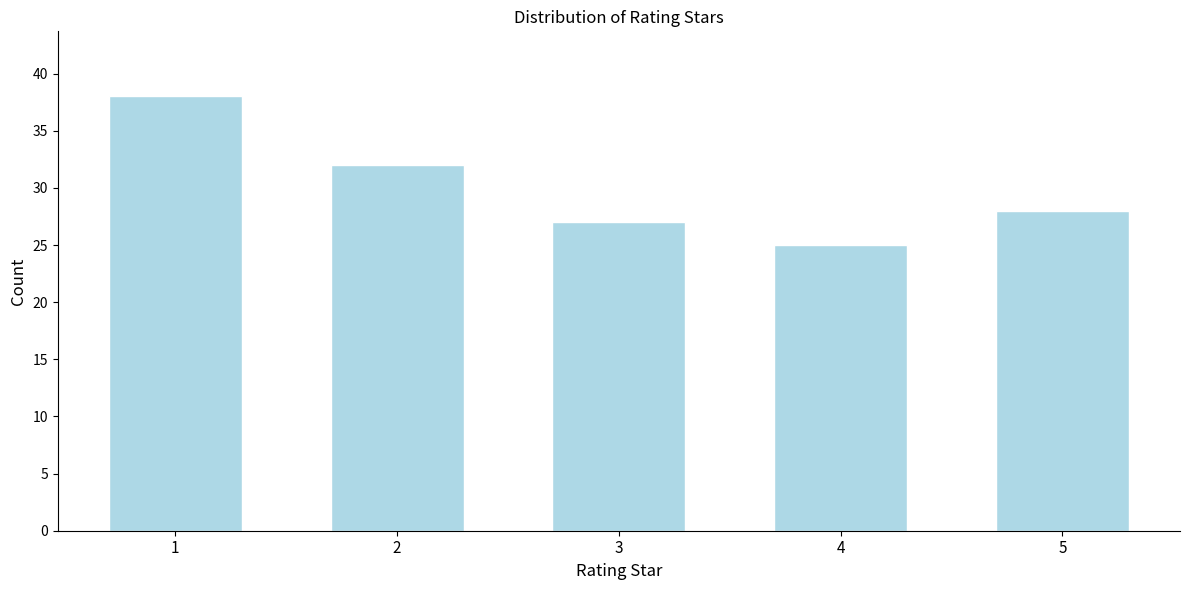

Reading right to left, list all the values displayed in this chart.

28	25	27	32	38